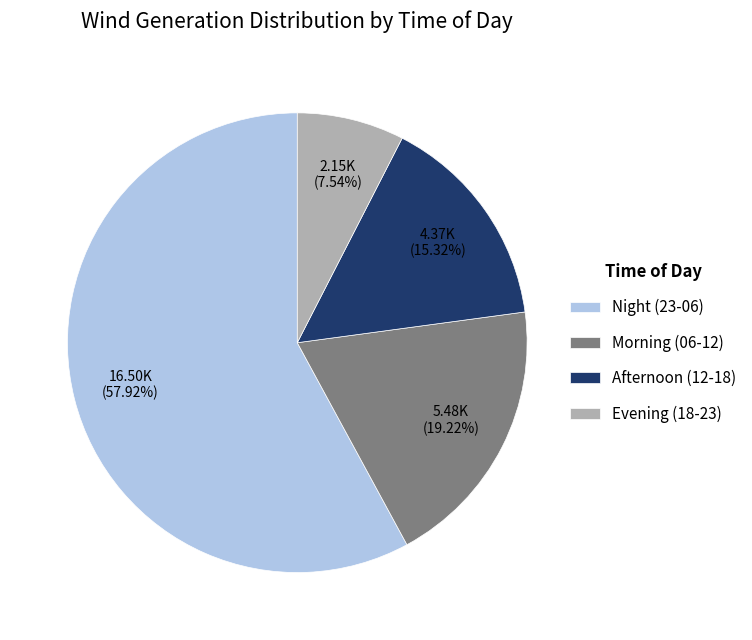

Combined, do Evening (18-23) and Afternoon (12-18) account for over 50%?

No